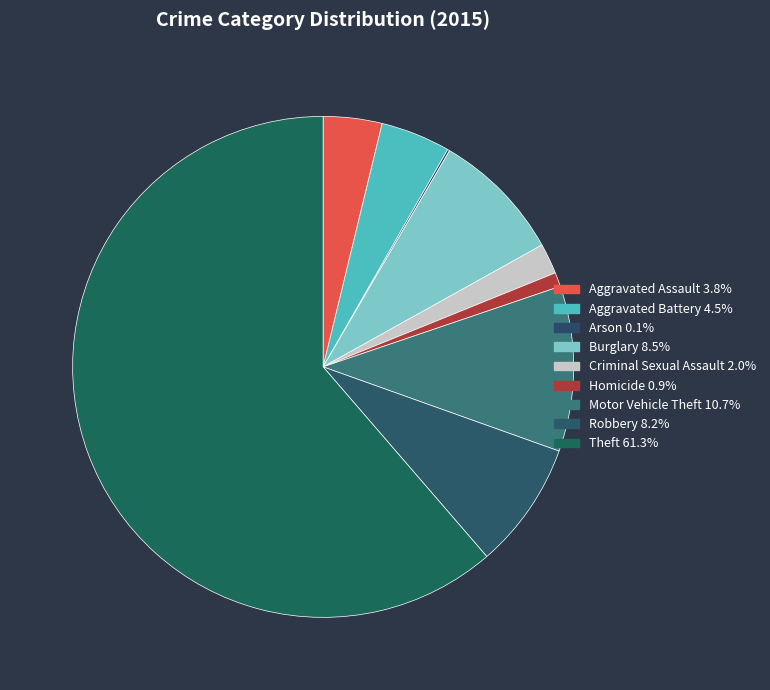

Is it true that Robbery is 8% of the pie?

True